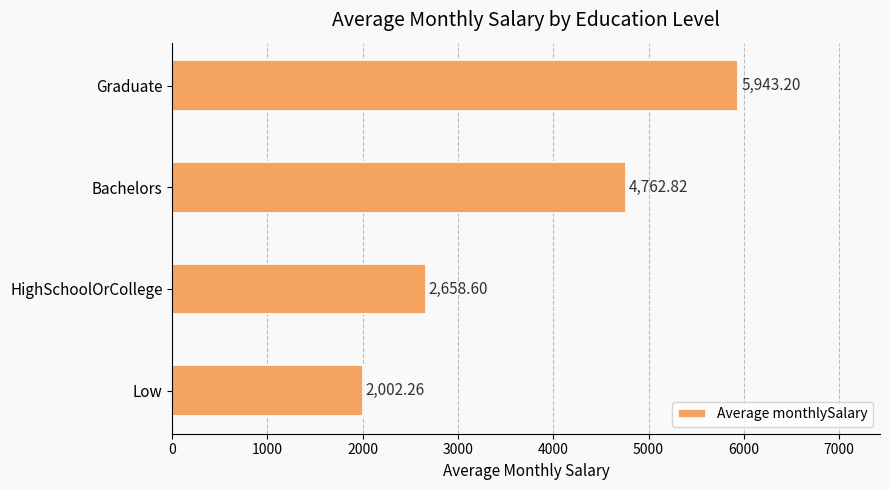

Which category has the highest value across all series?

Graduate